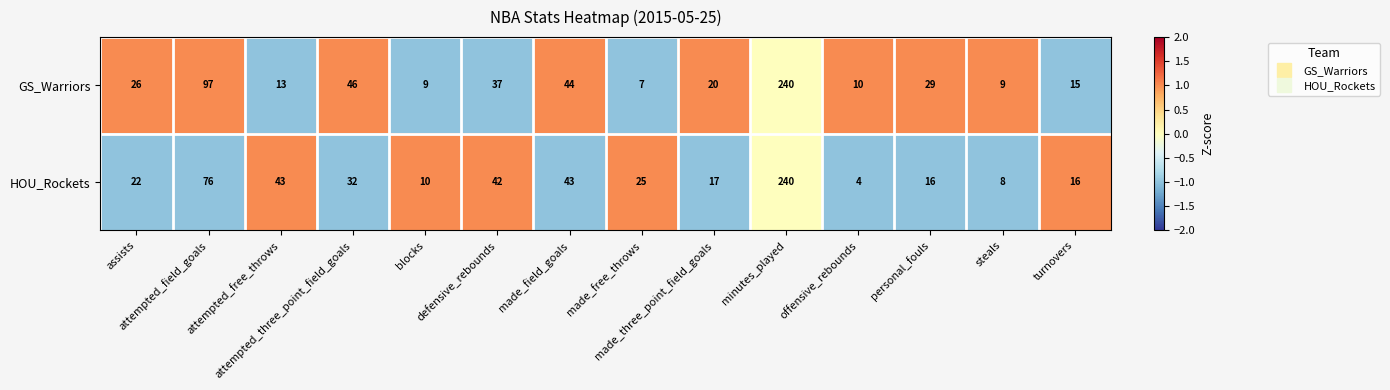

Which series has the largest range (max minus min)?

HOU_Rockets